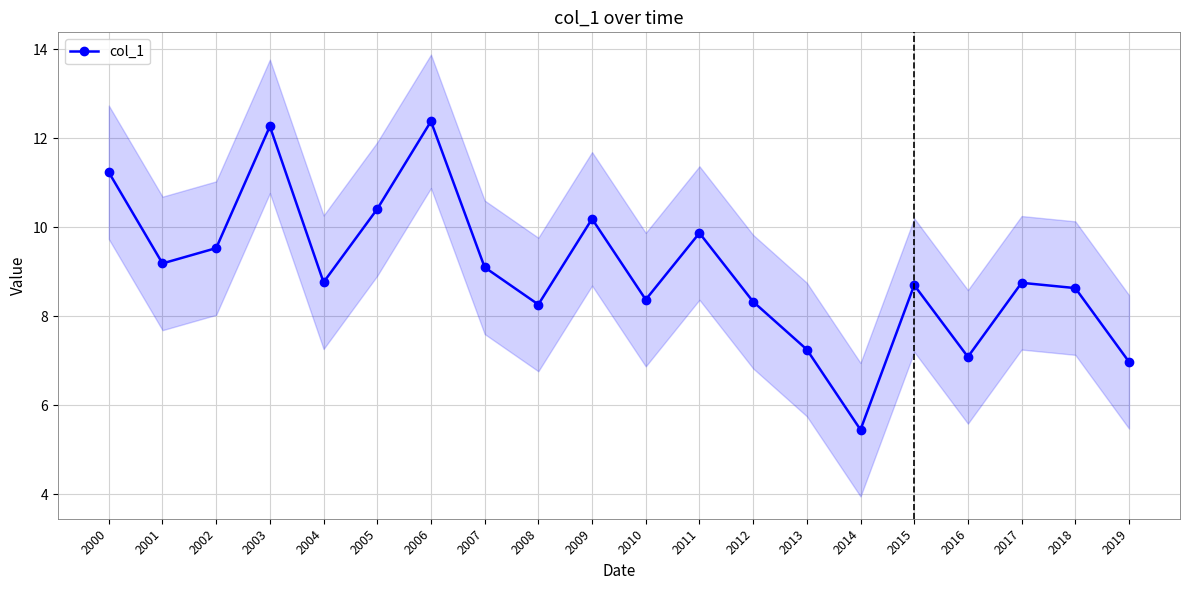

List the labels in order of value, smallest first.

2014, 2019, 2016, 2013, 2008, 2012, 2010, 2018, 2015, 2017, 2004, 2007, 2001, 2002, 2011, 2009, 2005, 2000, 2003, 2006